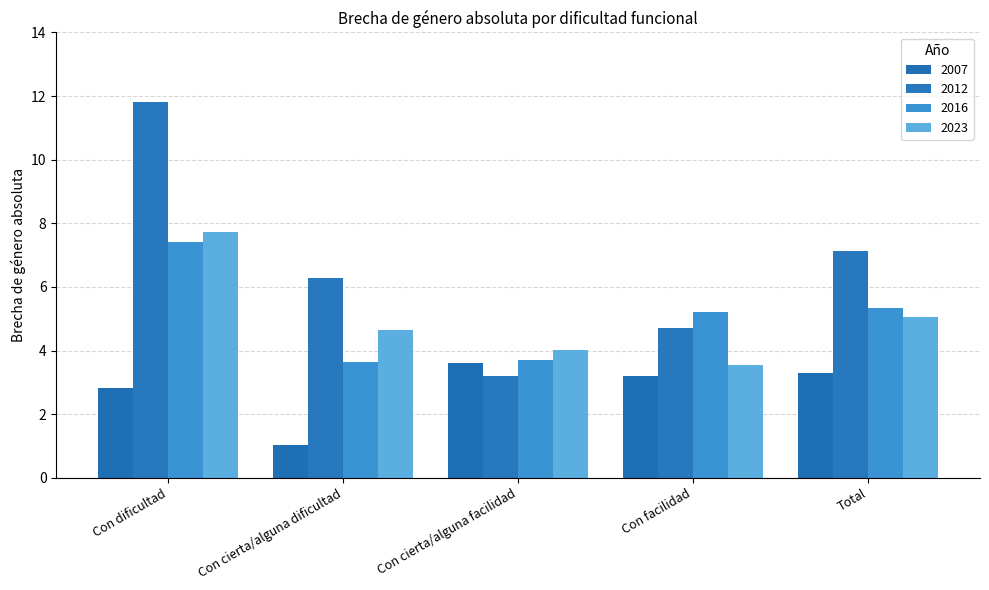

Which series has the largest range (max minus min)?

2012